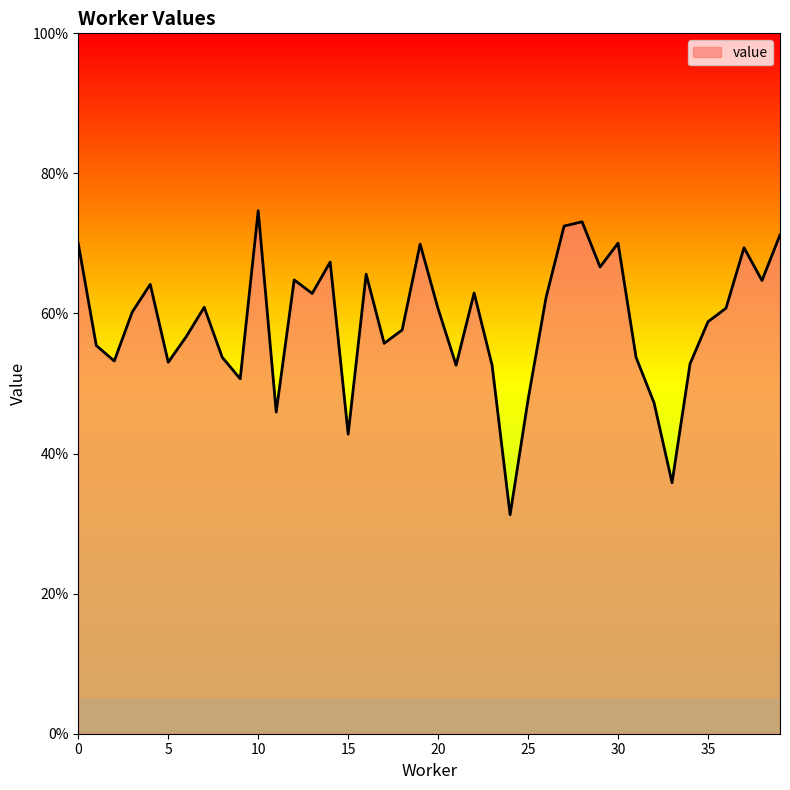

Reading right to left, list all the values displayed in this chart.

39=0.7	38=0.6	37=0.7	36=0.6	35=0.6	34=0.5	33=0.4	32=0.5	31=0.5	30=0.7	29=0.7	28=0.7	27=0.7	26=0.6	25=0.5	24=0.3	23=0.5	22=0.6	21=0.5	20=0.6	19=0.7	18=0.6	17=0.6	16=0.7	15=0.4	14=0.7	13=0.6	12=0.6	11=0.5	10=0.7	9=0.5	8=0.5	7=0.6	6=0.6	5=0.5	4=0.6	3=0.6	2=0.5	1=0.6	0=0.7